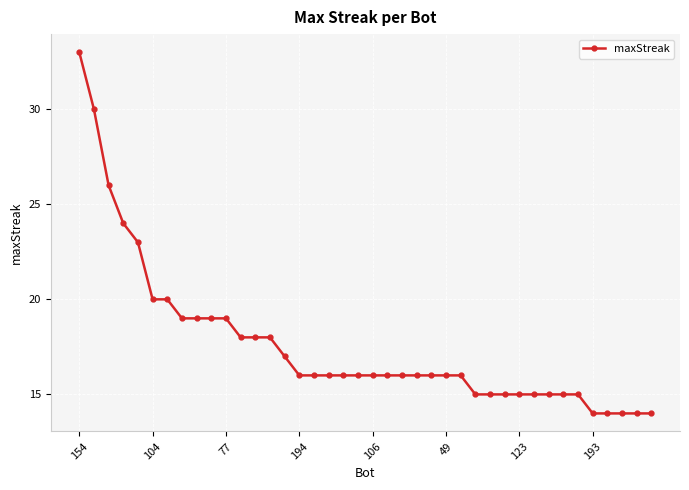

What is the difference between the maximum and minimum values?

19